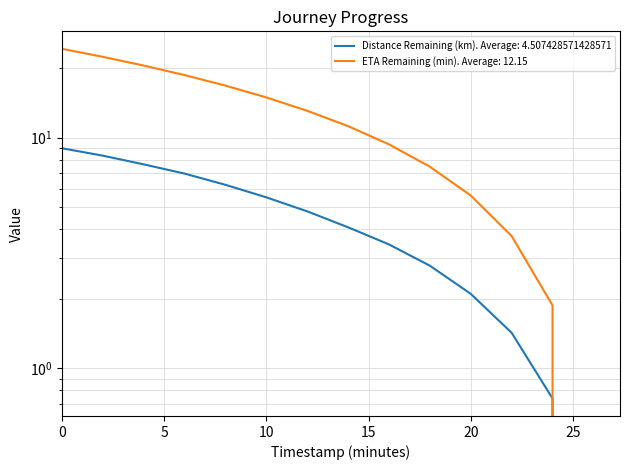

Where is Distance Remaining (km) nearest to the value 4?

14.0